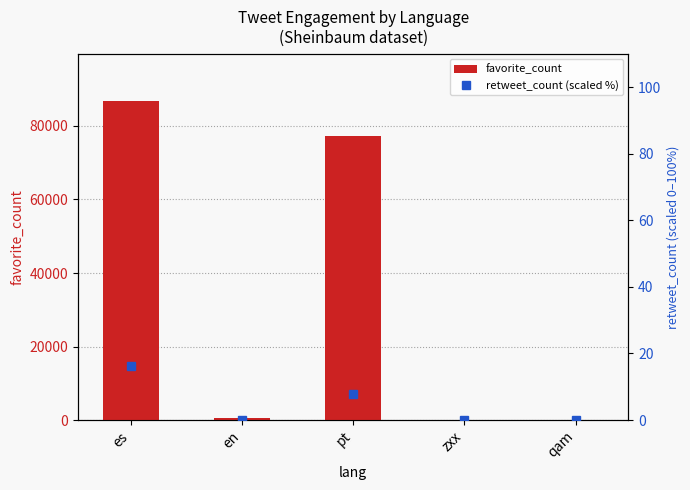

Reading right to left, what are all the values shown in this chart?

favorite_count: 0.0	10.0	77340.0	496.0	86661.0
retweet_count (scaled %): 0.0	0.0	7.8	0.1	16.3